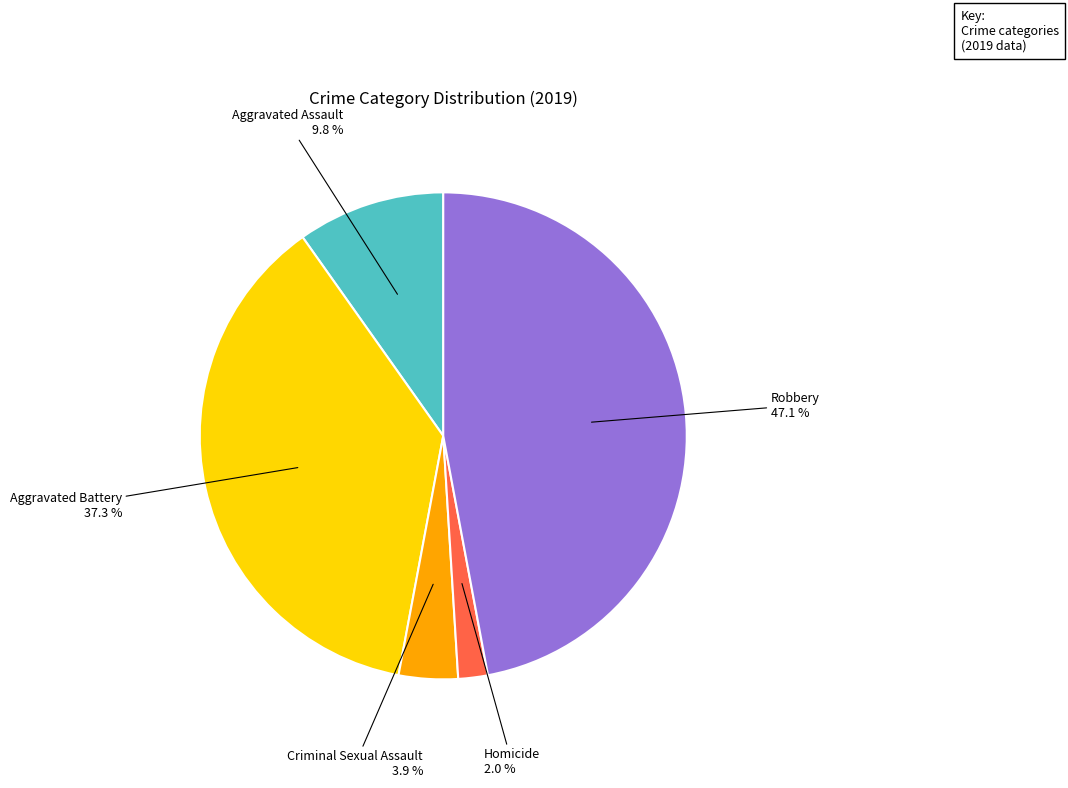

How many slices are in this pie chart?

5